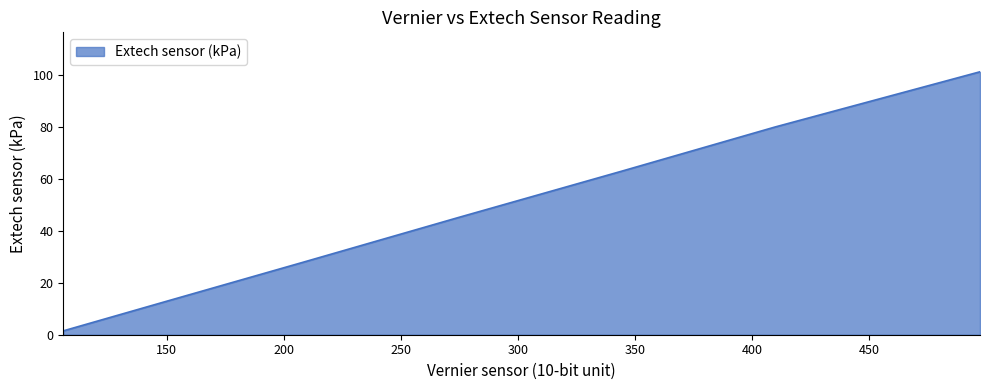

What is the difference between the second highest and minimum values?

78.4